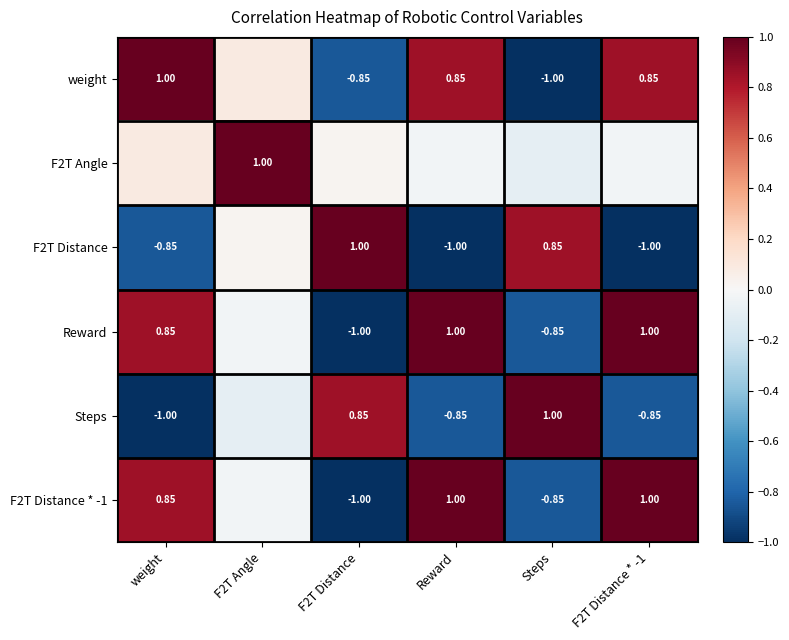

At which category does the chart reach its peak across all series?

weight